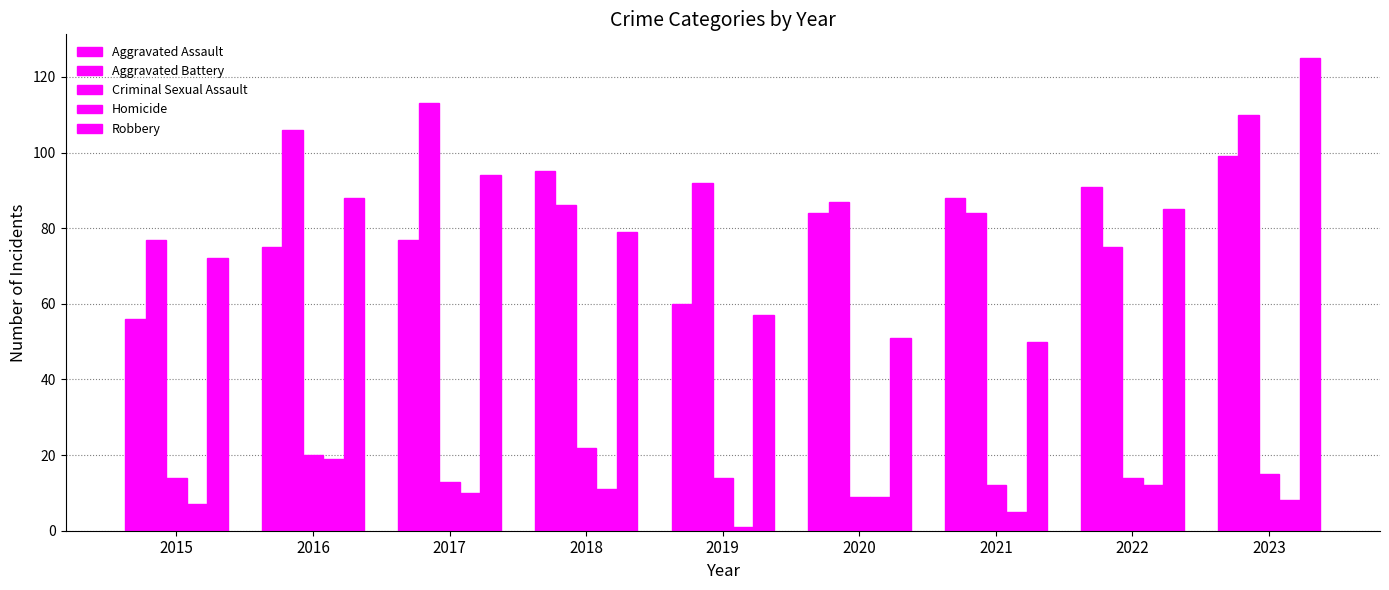

Are the bars grouped side by side (vs. stacked)?

Yes